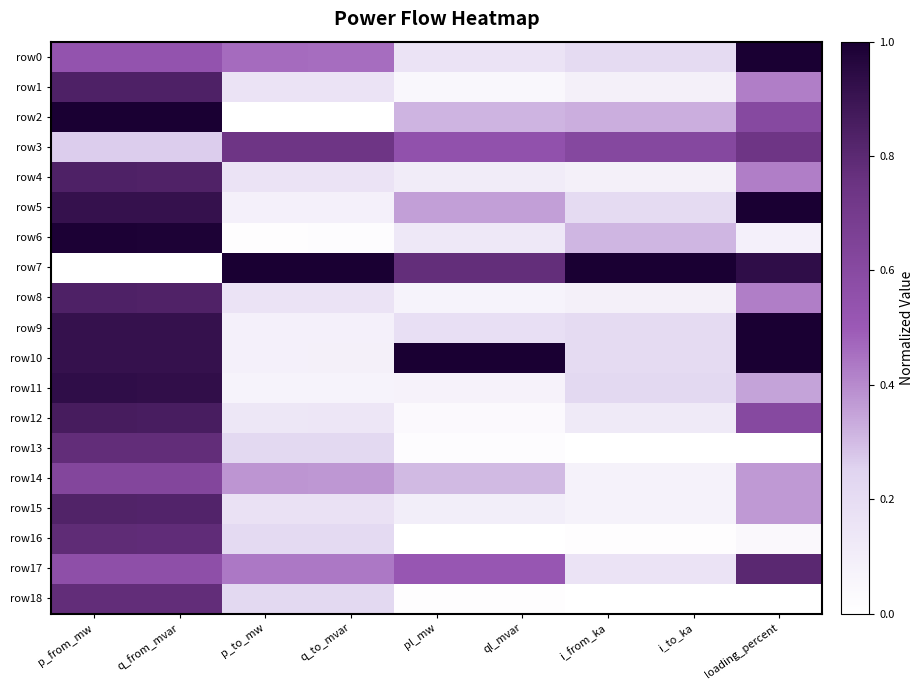

At how many categories does at least one series exceed 0?

9